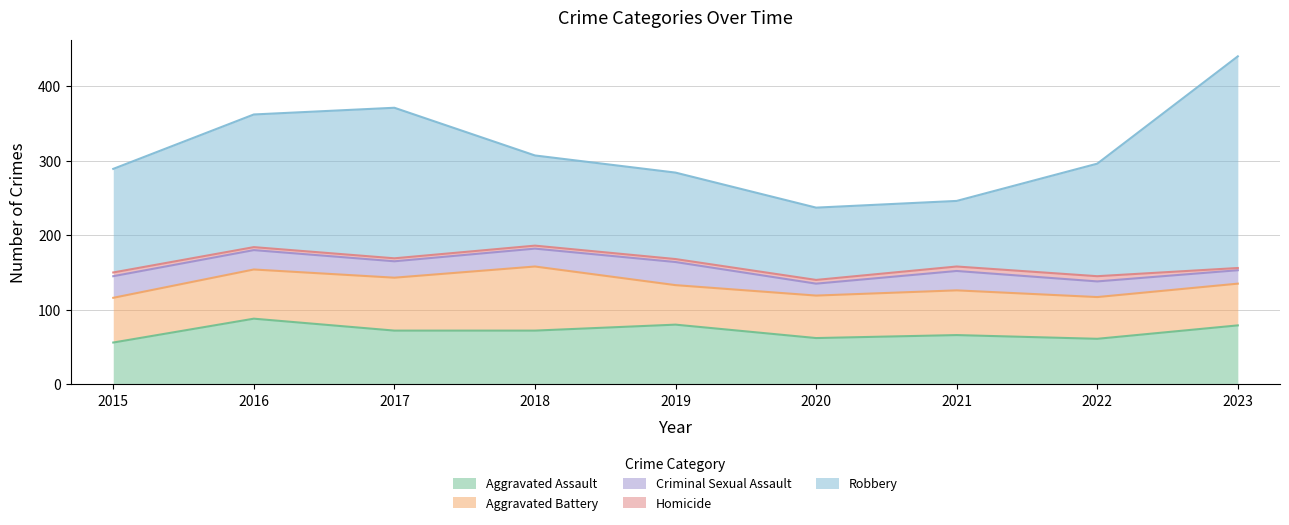

What are all the series names shown in the legend?

Aggravated Assault, Aggravated Battery, Criminal Sexual Assault, Homicide, Robbery